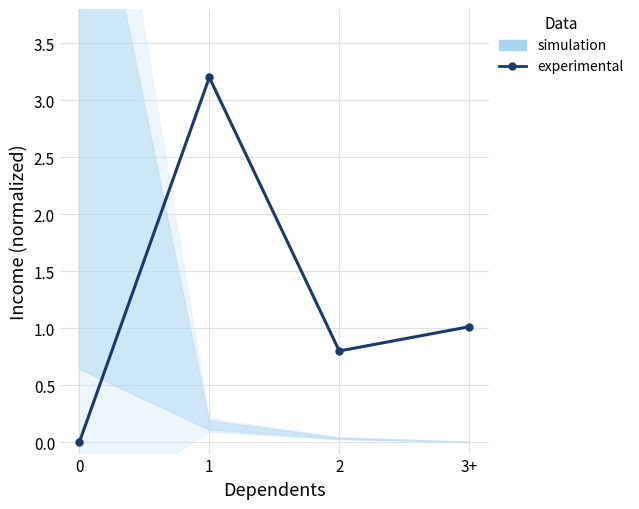

What is the approximate value at 2?

0.8